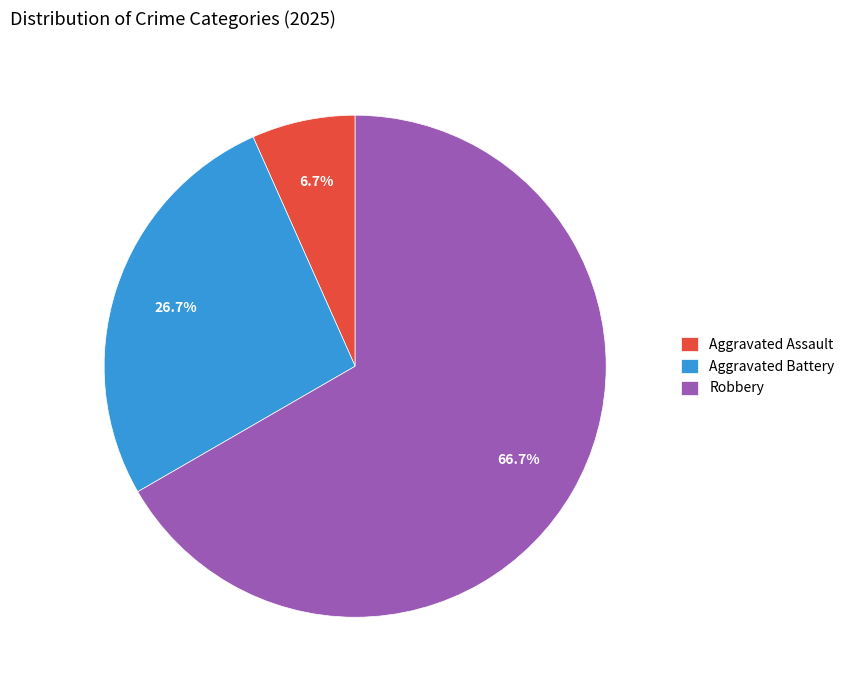

What is the ratio of the value at Aggravated Battery to the value at Aggravated Assault?

4.0